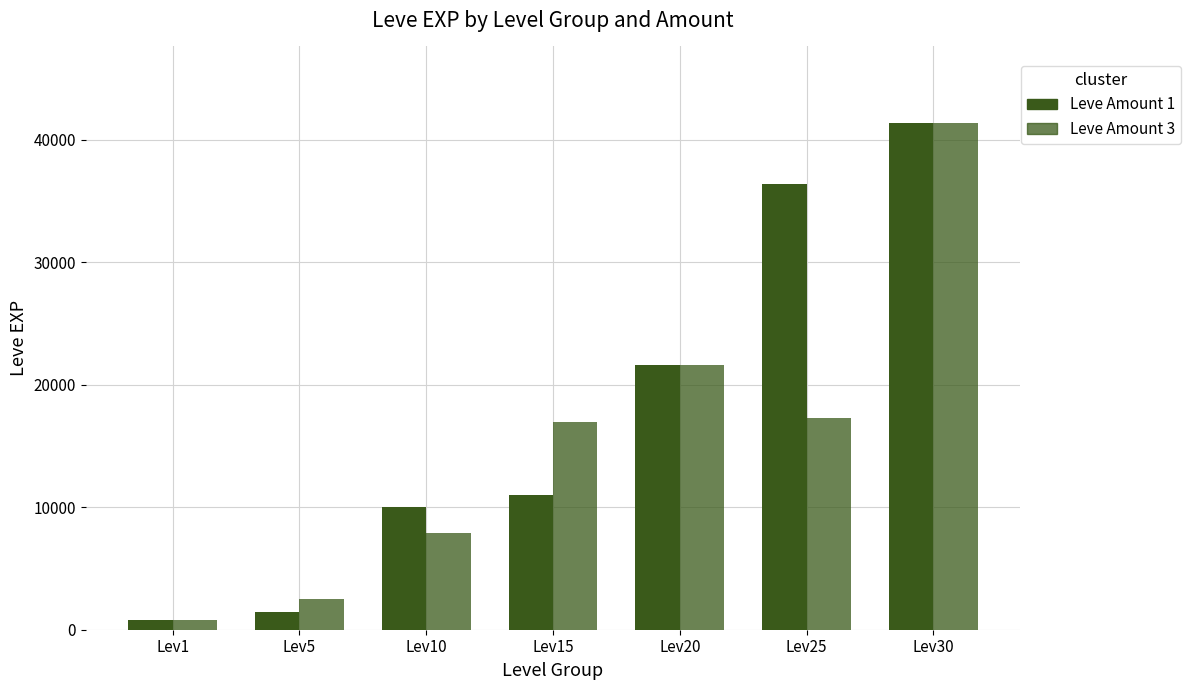

Count the number of data series in this chart.

2